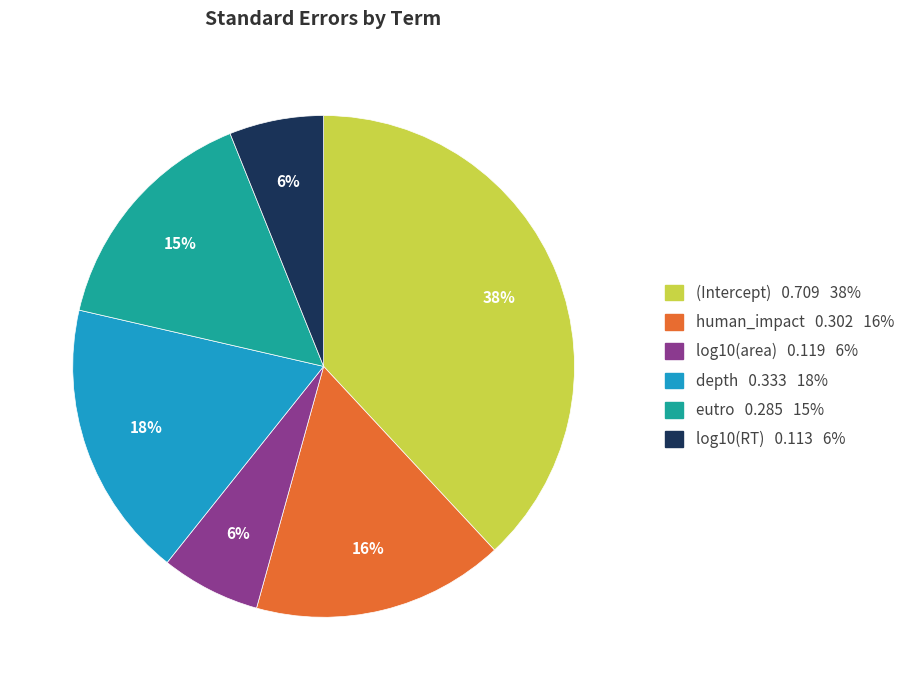

Is the sum of human_impact 0.302 16% and depth 0.333 18% greater than half?

No